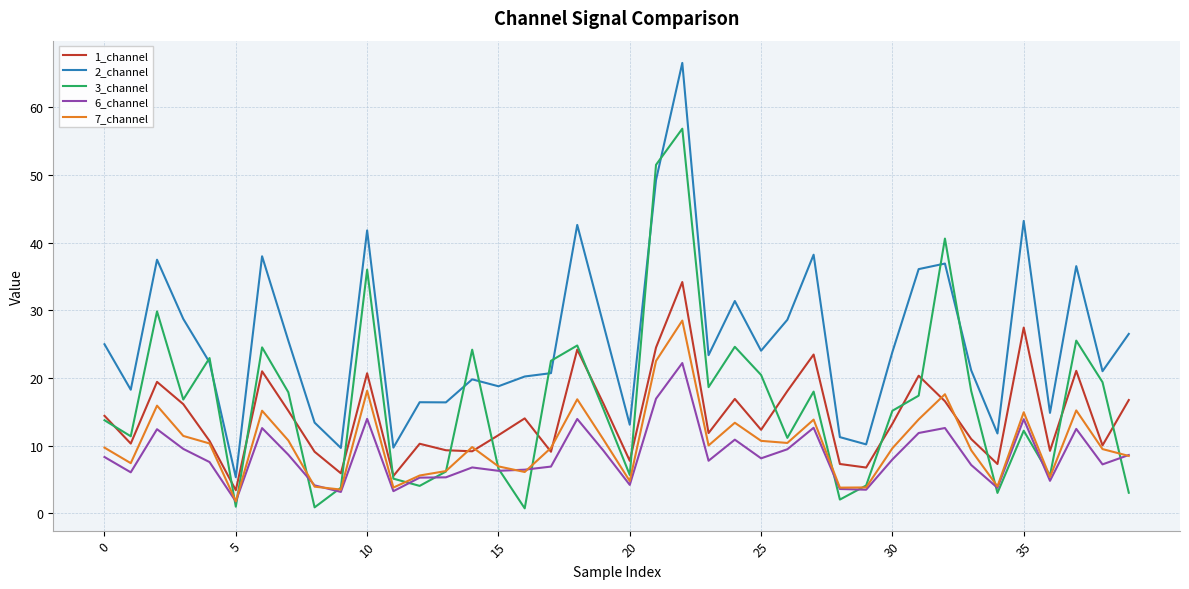

True or false: 2_channel and 7_channel cross at least once.

False